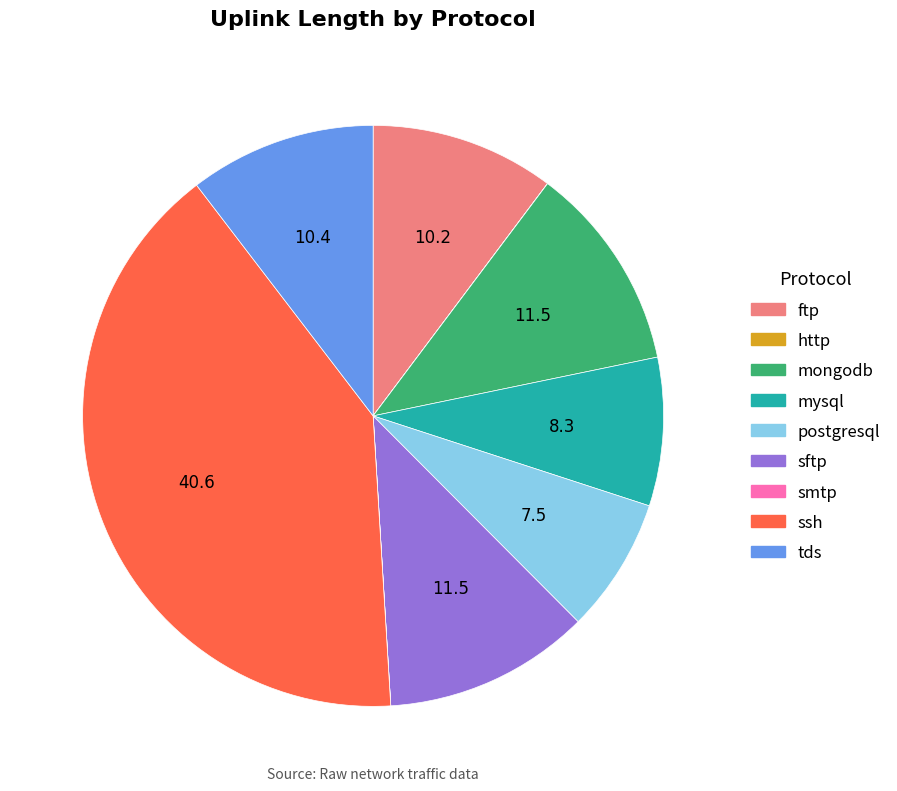

What is the largest slice in the pie chart?

ssh